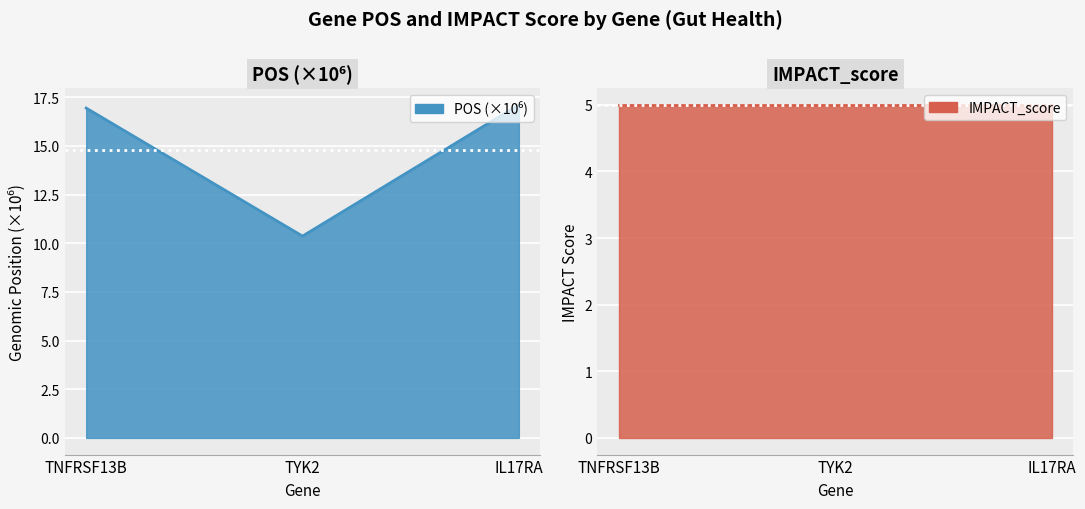

What is the change in value from TYK2 to IL17RA?

+6.7